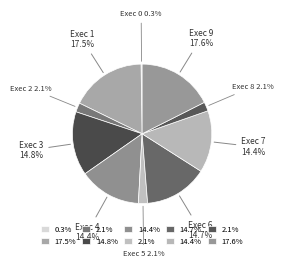

What is the ratio of the value at Exec 9 to the value at Exec 3?

1.2